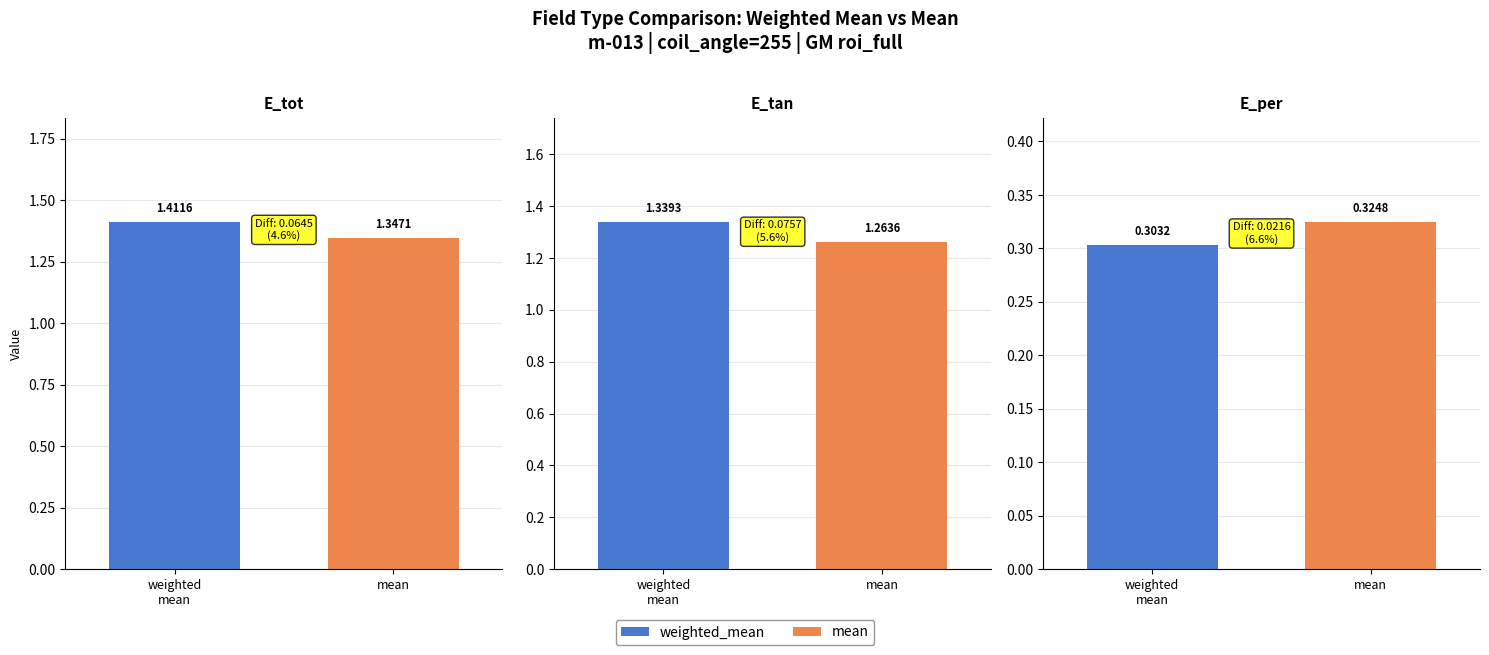

At which category is the sum across all series the highest?

E_tot